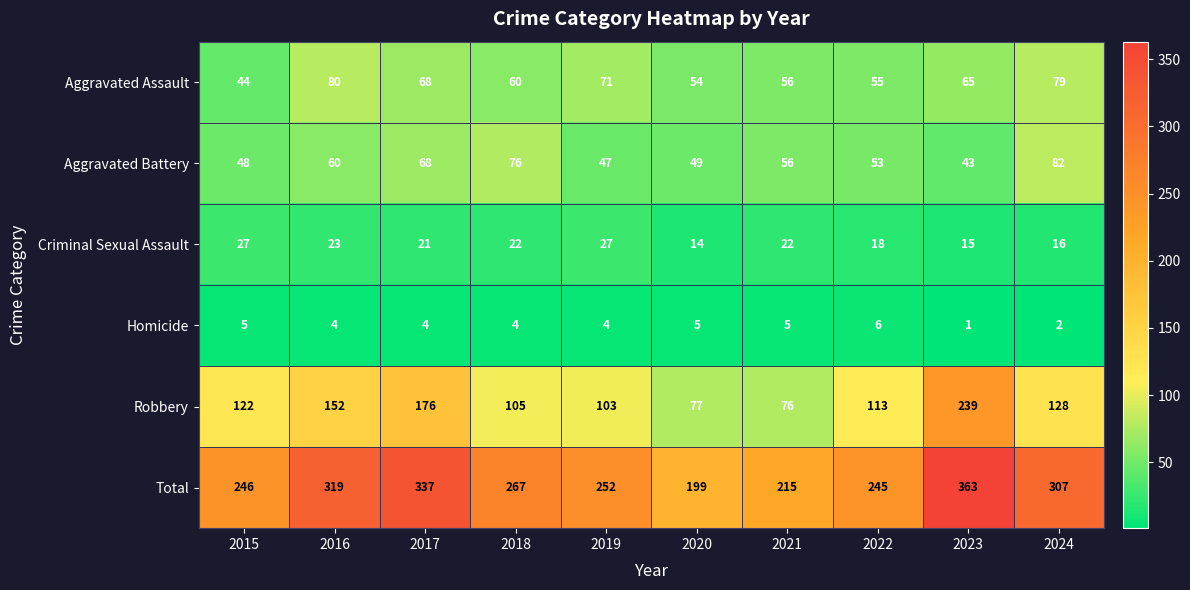

Which category has the lowest value in the Criminal Sexual Assault series?

2020